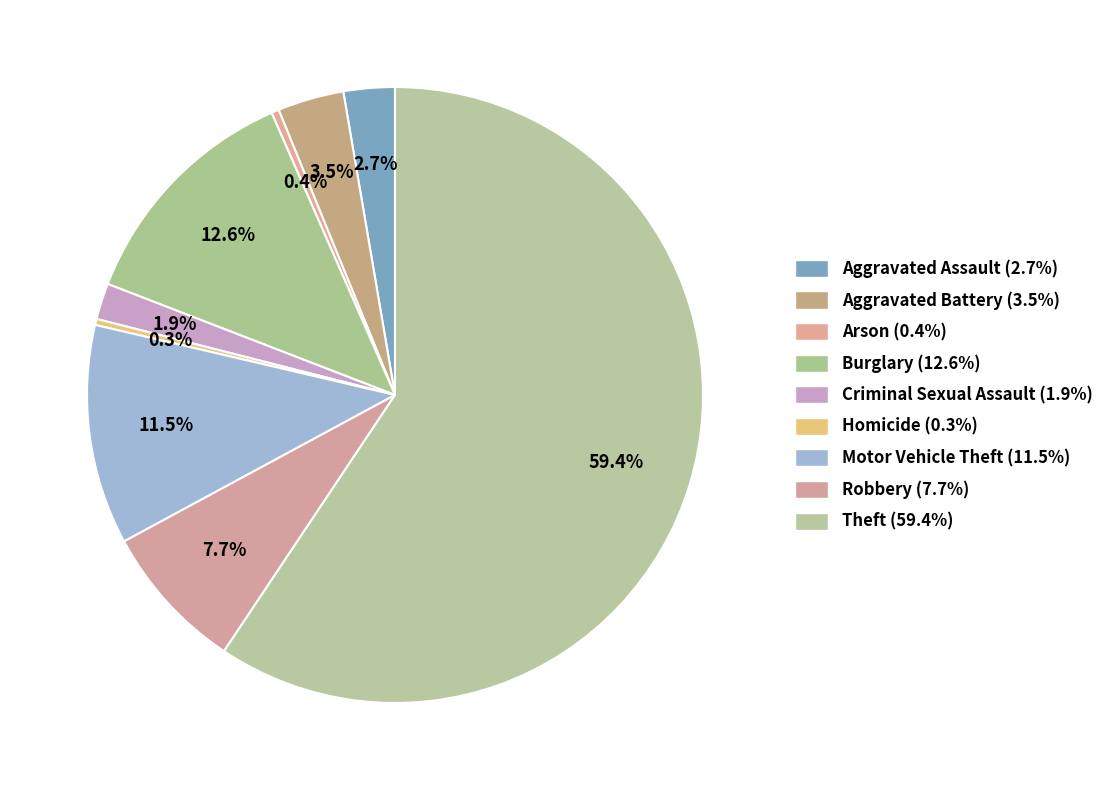

Which slice is the smallest?

Homicide